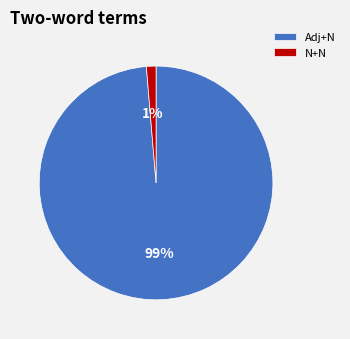

Does any single category account for the majority?

Yes